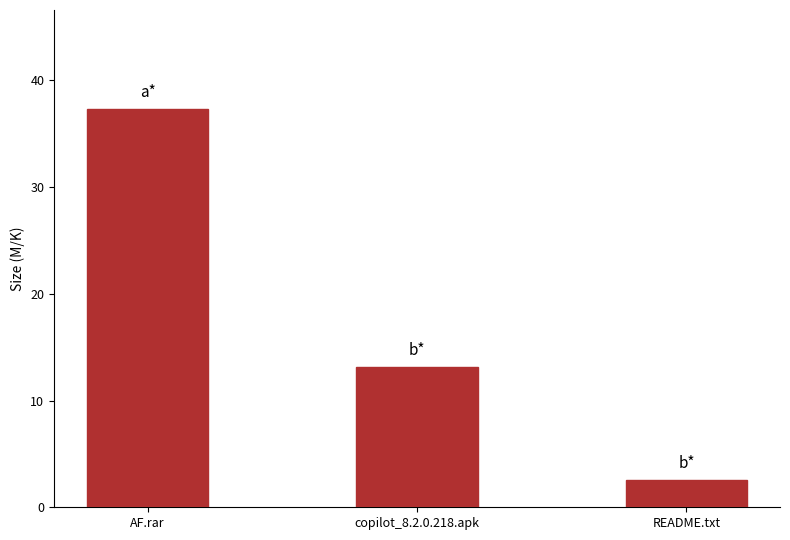

At which label does the data first exceed 13?

AF.rar